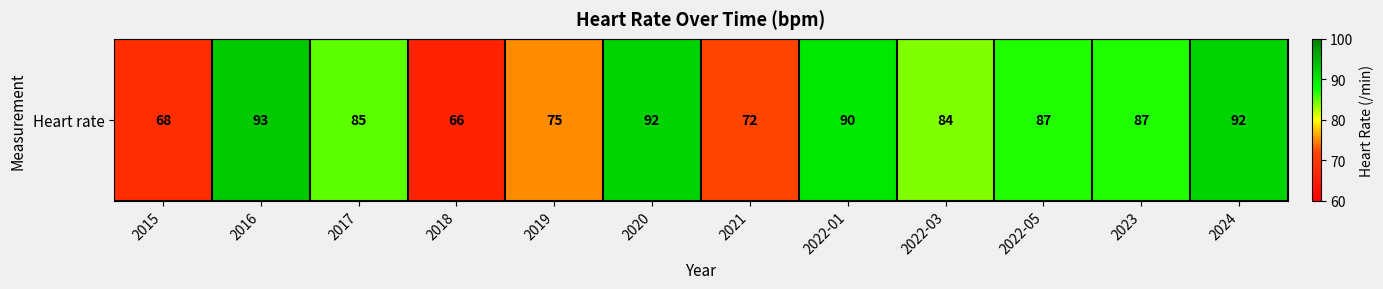

The chart shows a value of 93 at 2016. True or false?

True